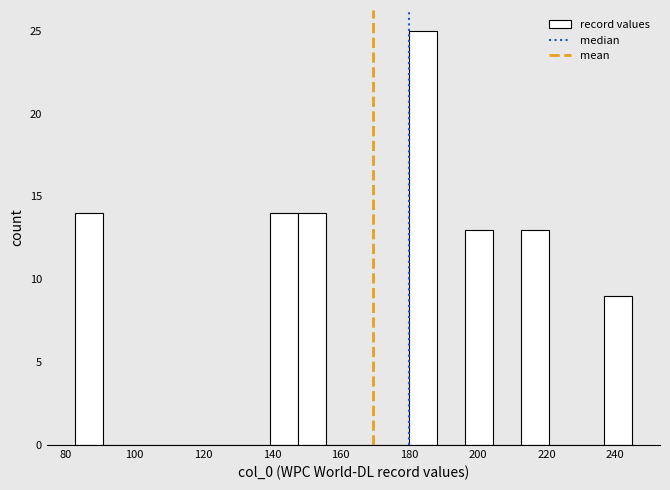

How tall is the bar that spans 140 to 148 on the x-axis? Neither the bar edges nor the heights are printed on the chart, so give them approximately, as read against the axes.

14